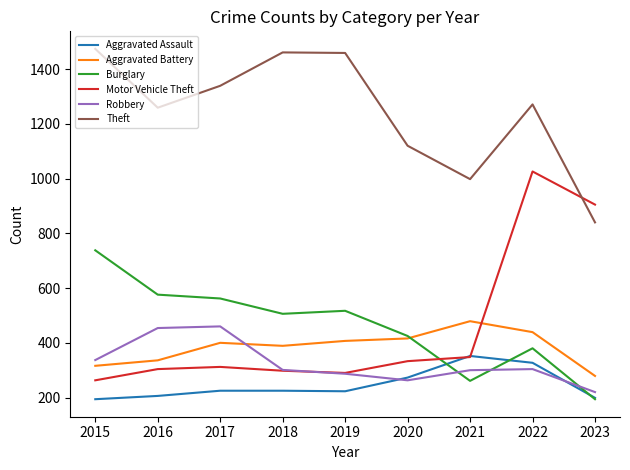

Is the value of Burglary at 2016 greater than the value of Aggravated Battery at 2017?

Yes